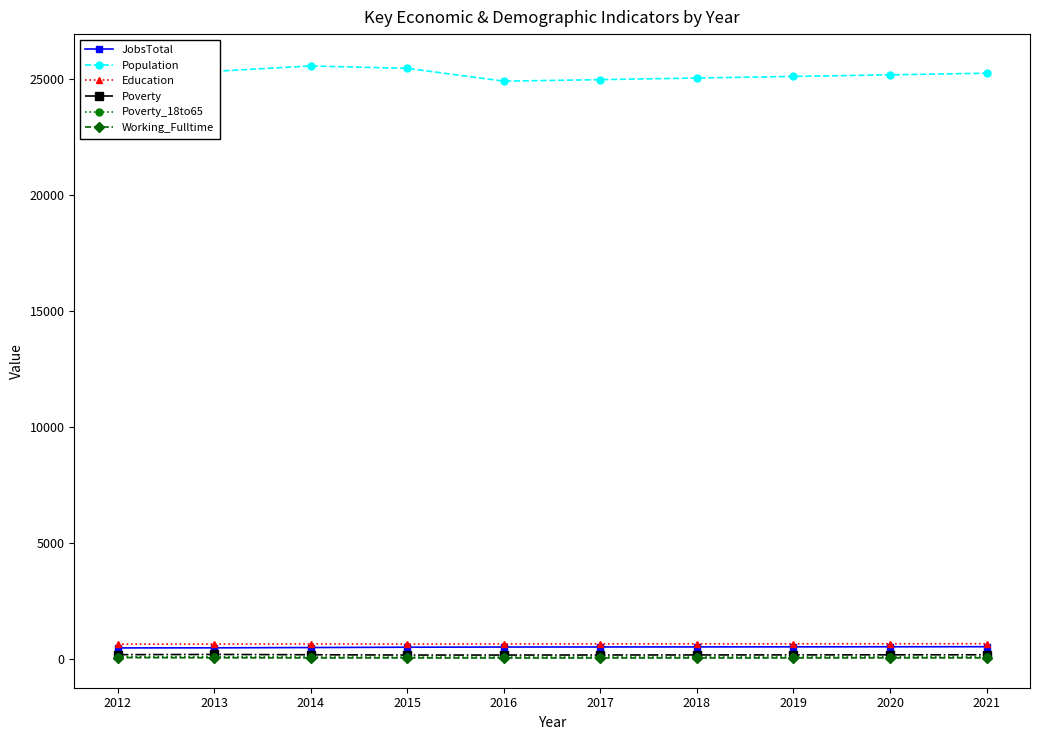

What is the sum of the Poverty_18to65 values at 2016 and 2015?

169